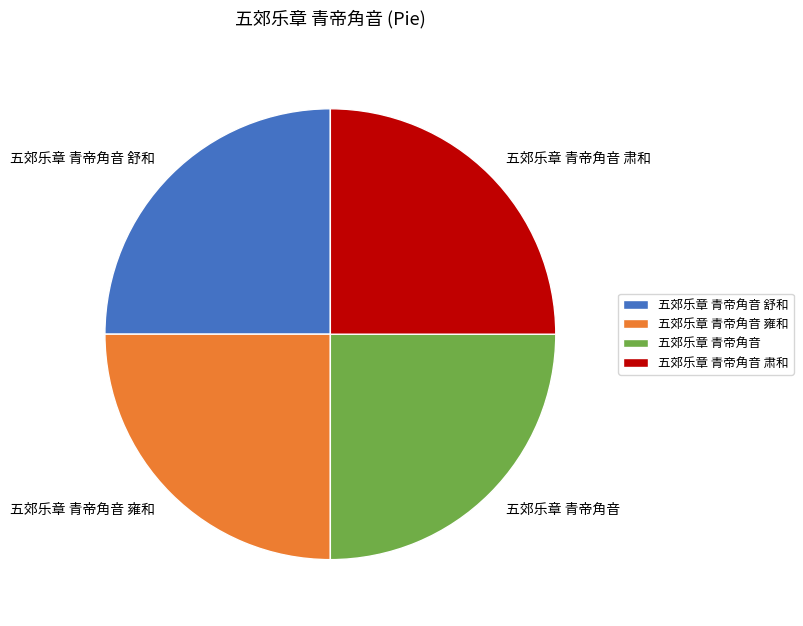

Count the number of slices in the pie.

4